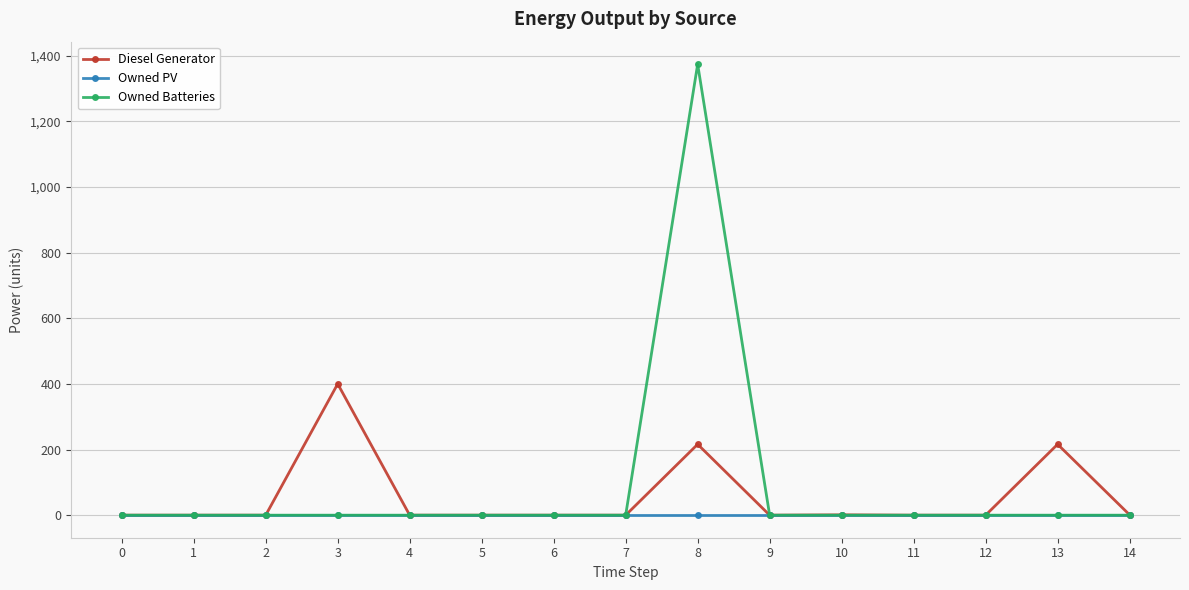

The value of Diesel Generator at 0 is -150.0. True or false?

False